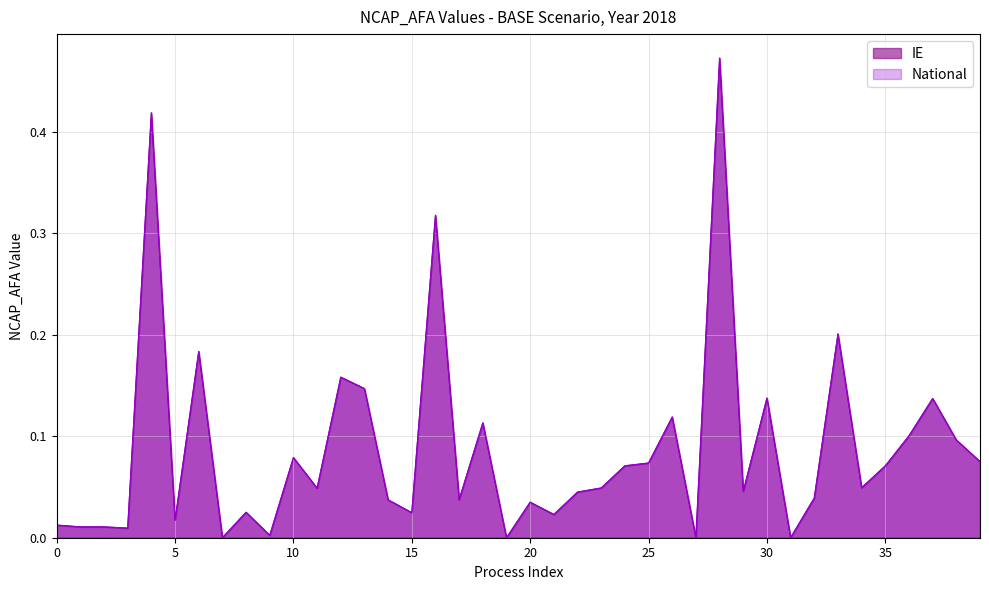

What are all the series names shown in the legend?

IE, National